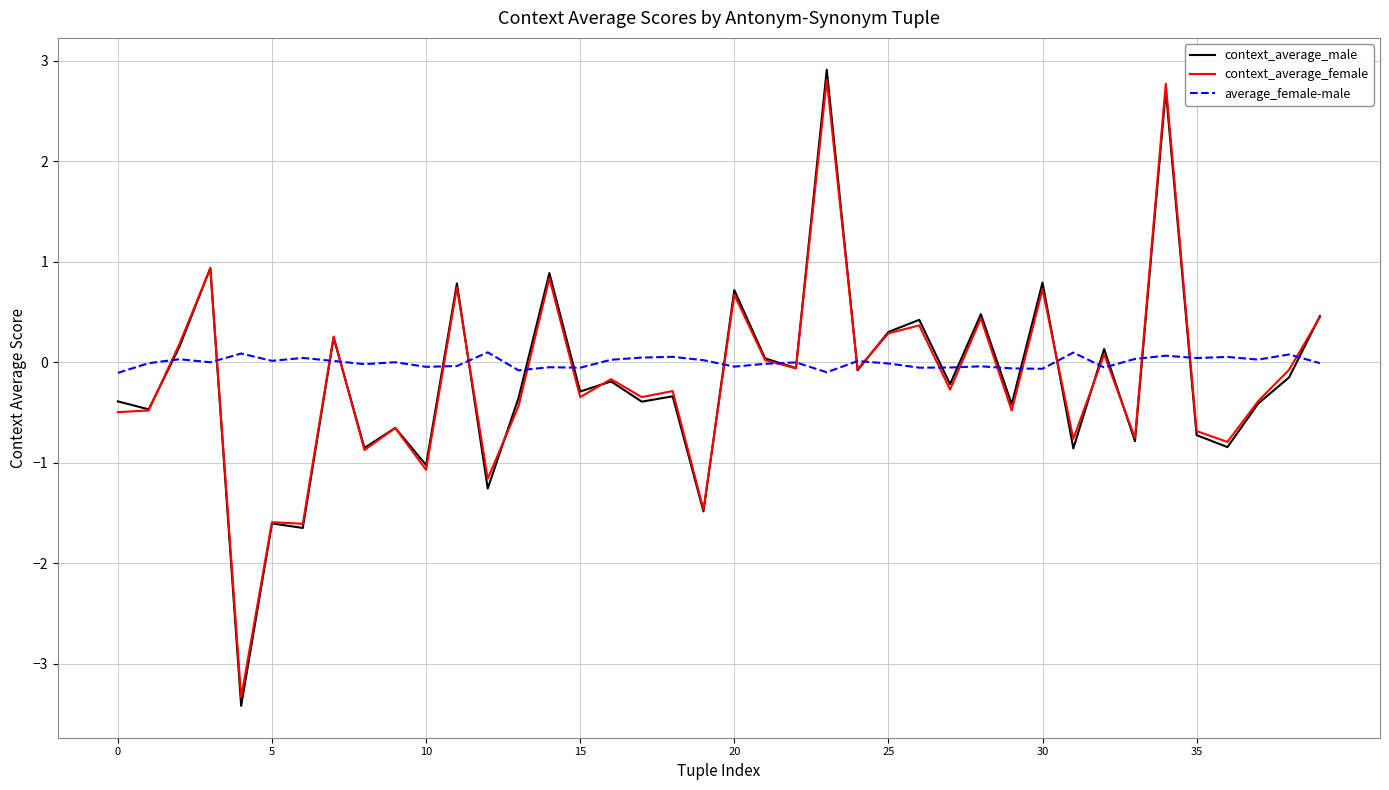

True or false: context_average_male and context_average_female cross at least once.

True